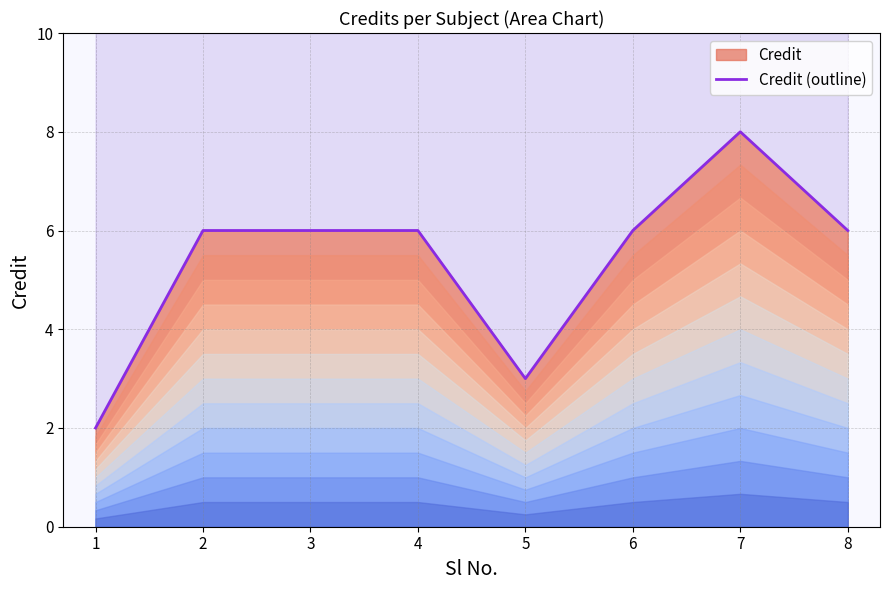

Which has a higher value, 6 or 5?

6